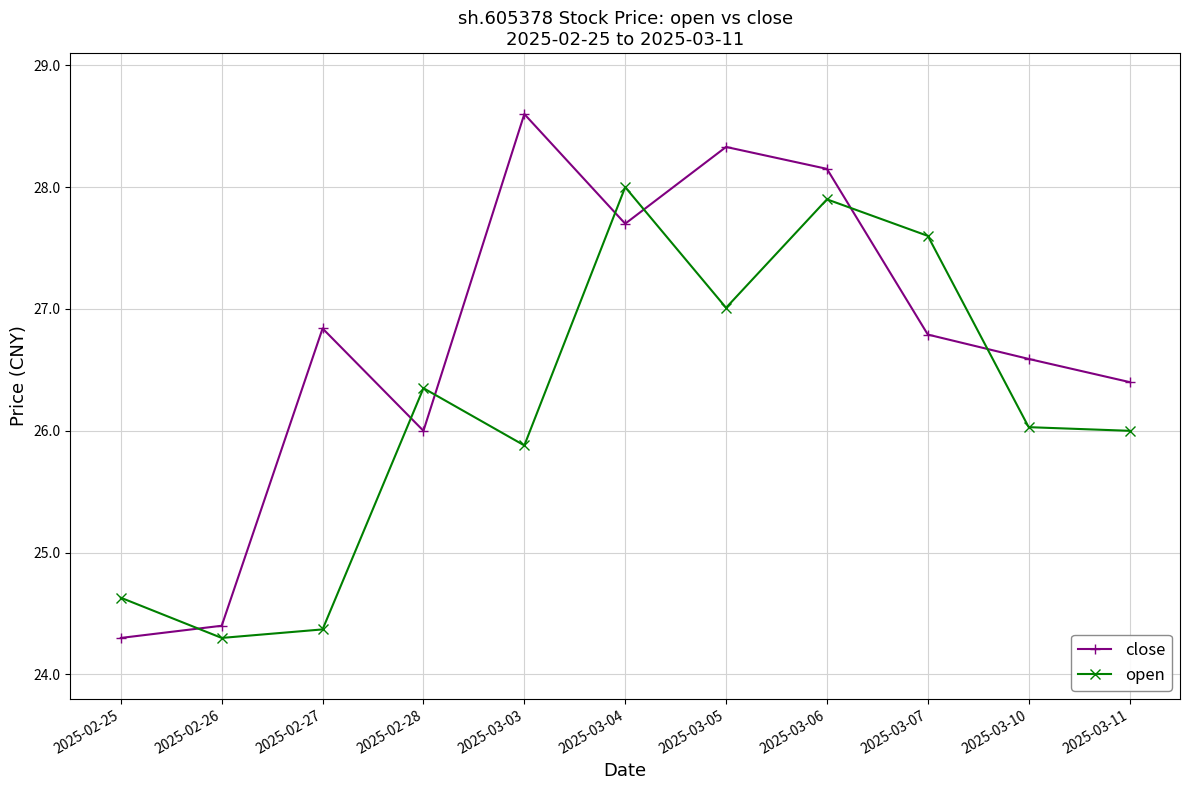

How many lines are shown in the chart?

2